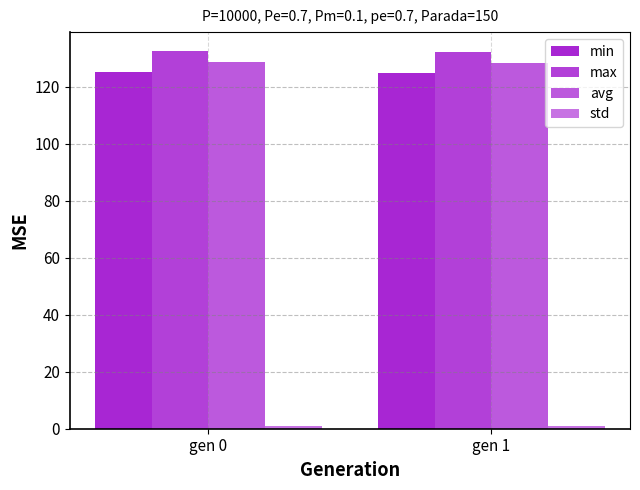

At which label is avg closest to 128?

gen 1